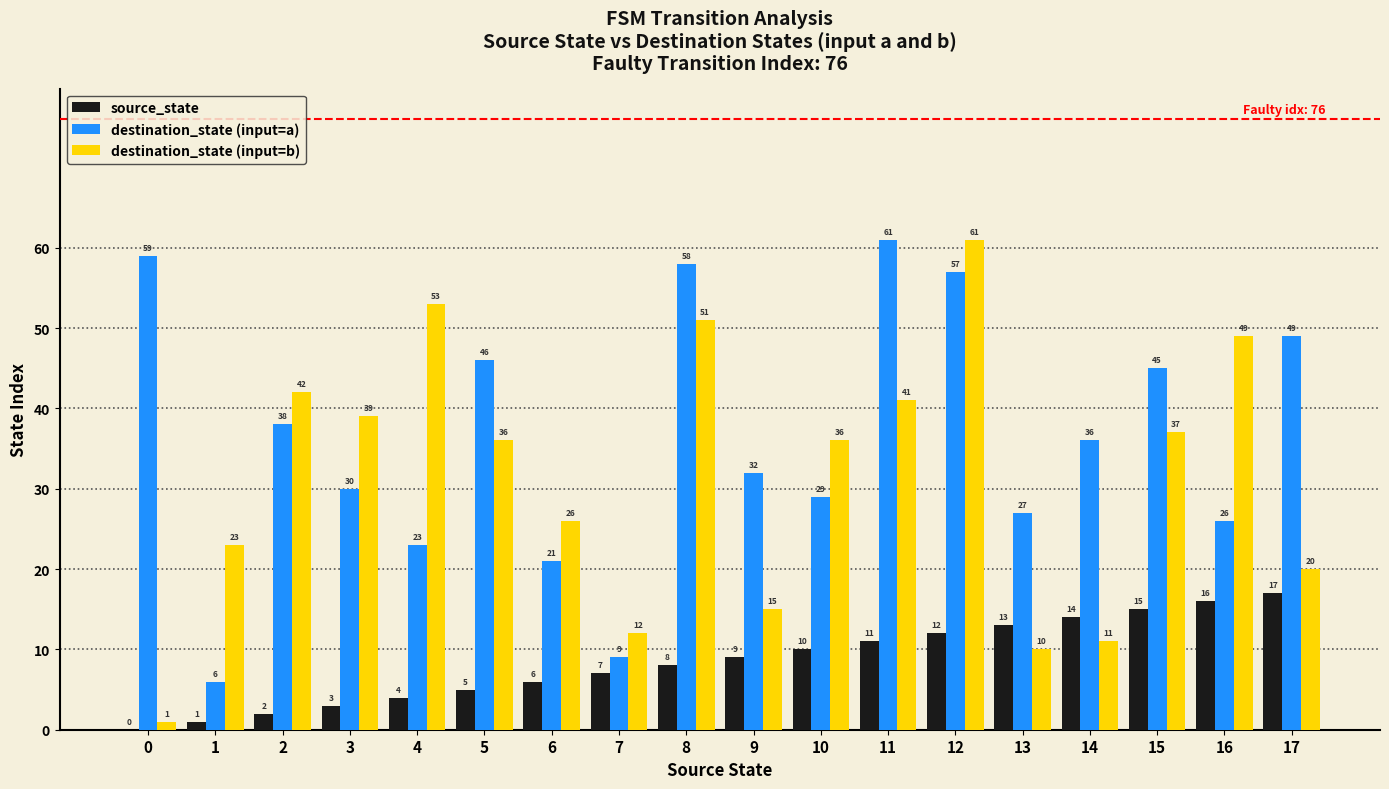

Which series has the largest total across all categories?

destination_state (input=a)